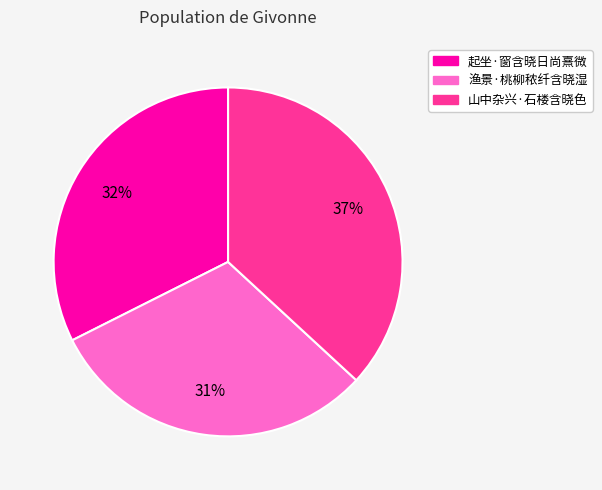

Which category has the biggest portion of the pie?

山中杂兴·石楼含晓色